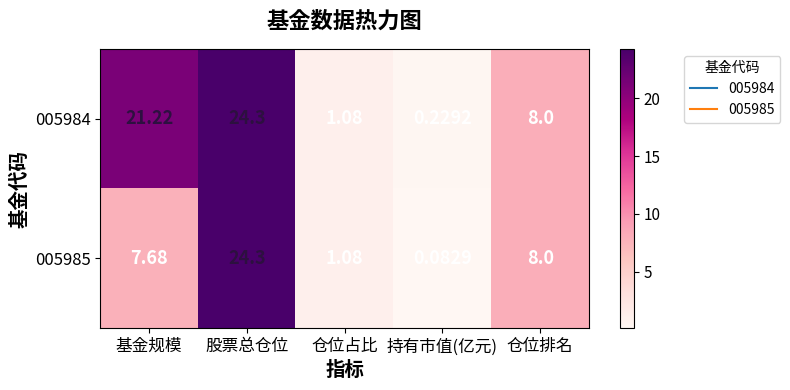

At which category does the chart reach its peak across all series?

股票总仓位